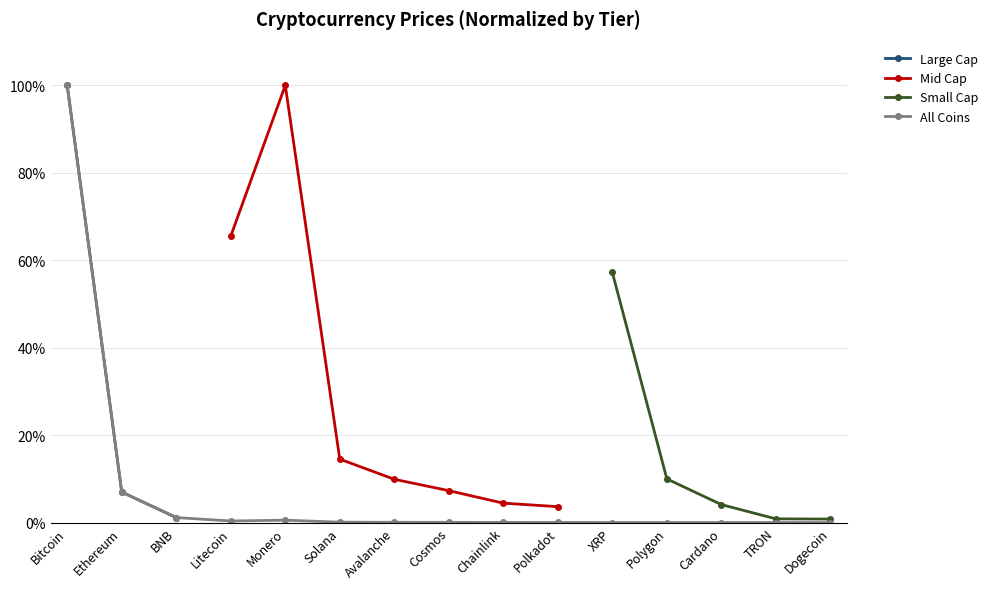

At which label is All Coins closest to 50?

Ethereum